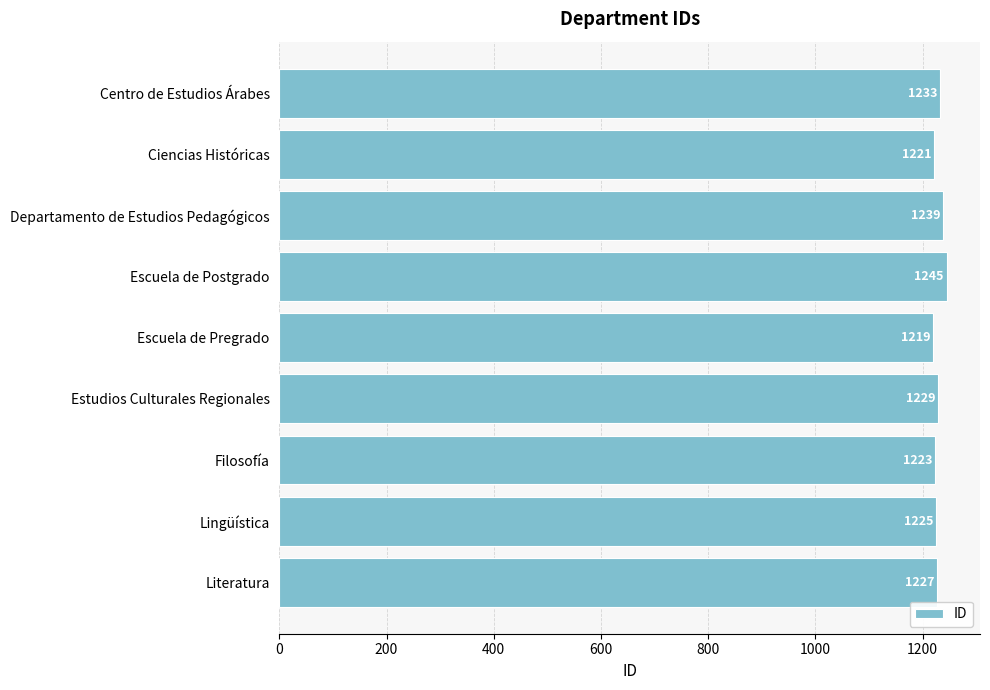

Is it true that the value at Centro de Estudios Árabes is 1233?

True